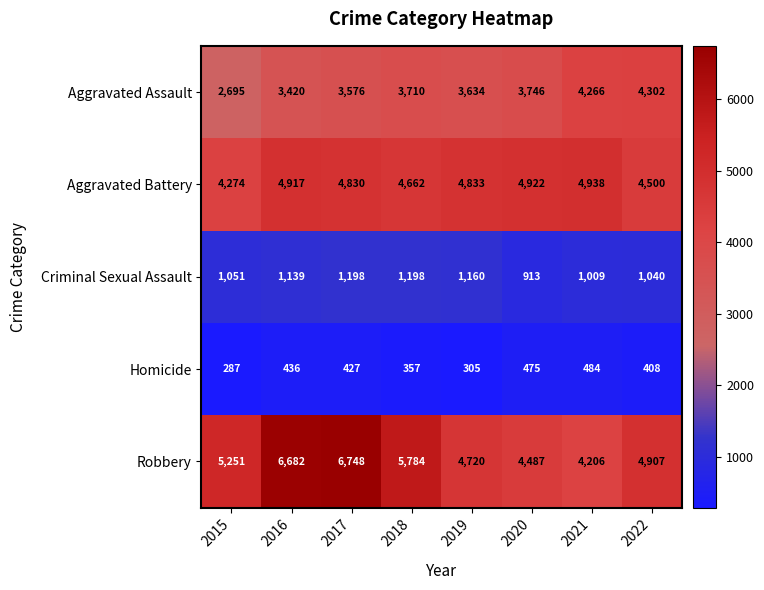

Is it true that Aggravated Battery equals 6661 at 2019?

False